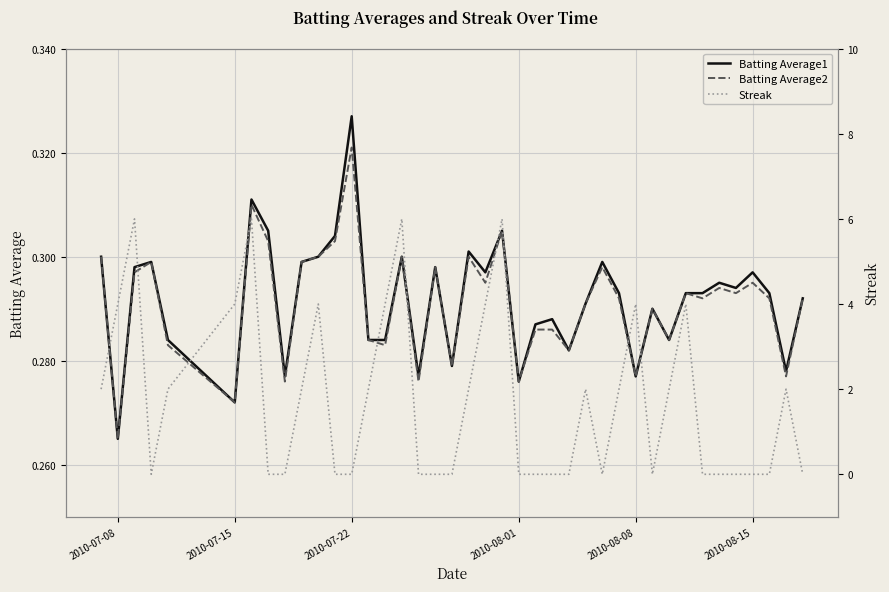

How many distinct data groups are displayed?

3